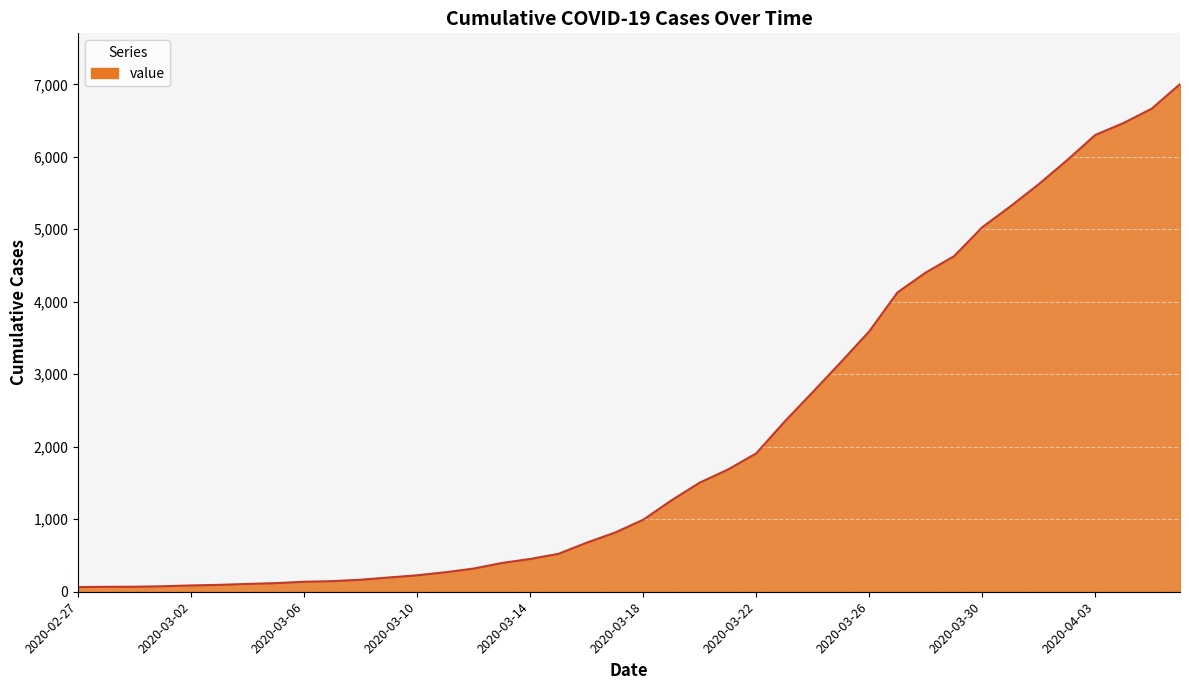

How many lines are shown in the chart?

1